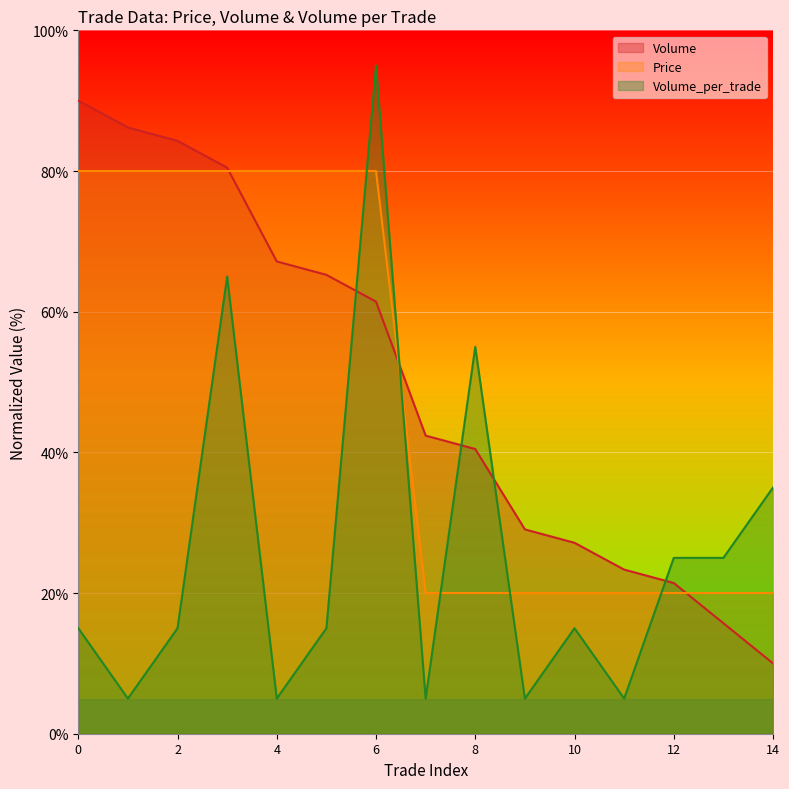

True or false: Volume has a value of 13.0 at 8.

False